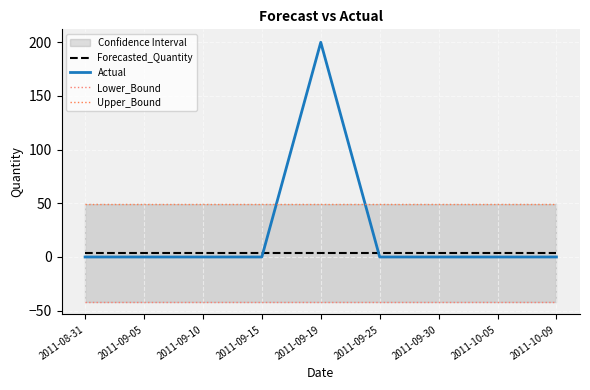

Which series has the largest total across all categories?

Upper_Bound